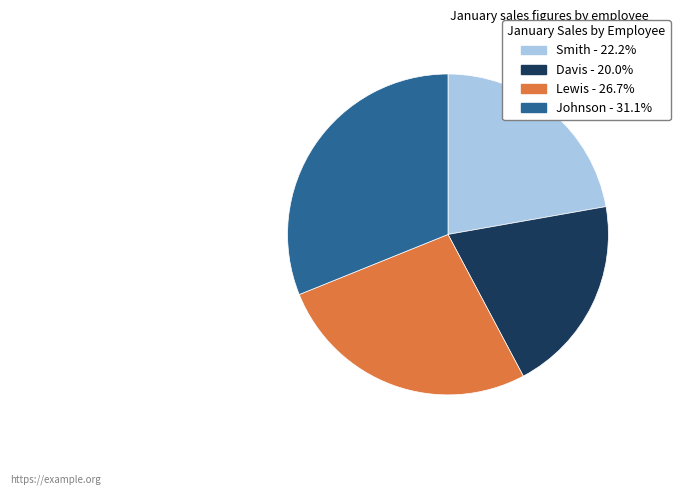

Rank the categories by value from highest to lowest.

Johnson, Lewis, Smith, Davis